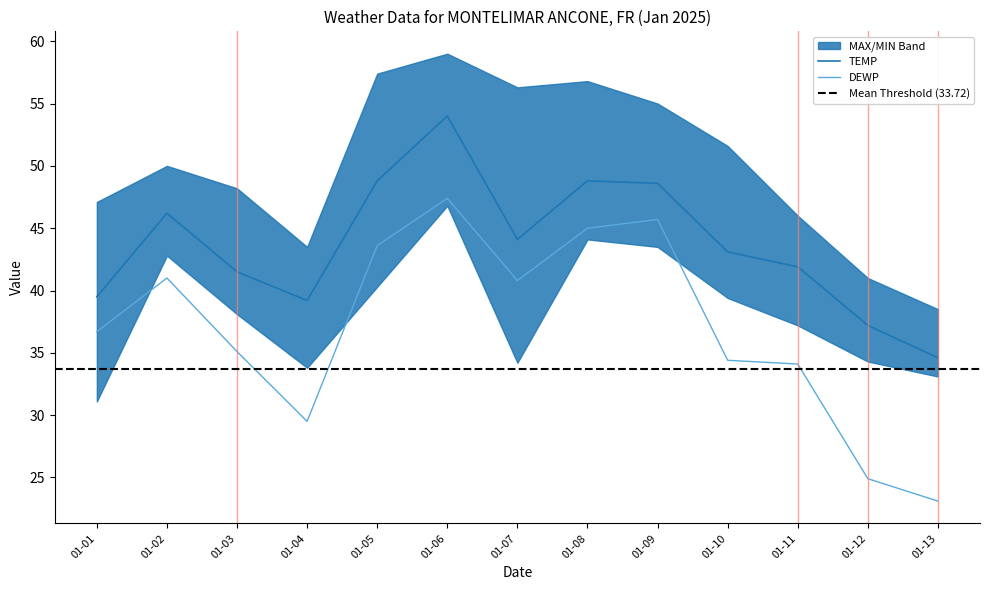

At which category is the sum across all series the highest?

2025-01-06